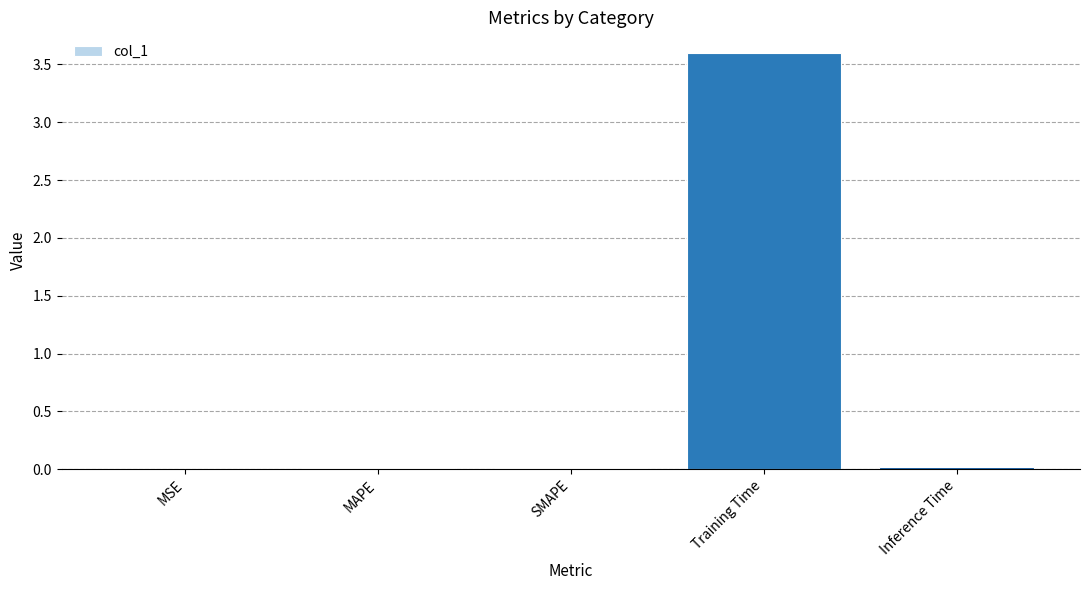

The value at Training Time is 3.6. True or false?

True